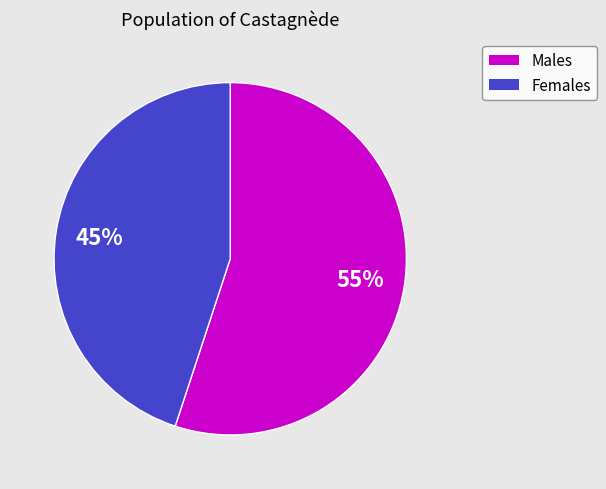

The Females slice represents 45% of the pie. True or false?

True